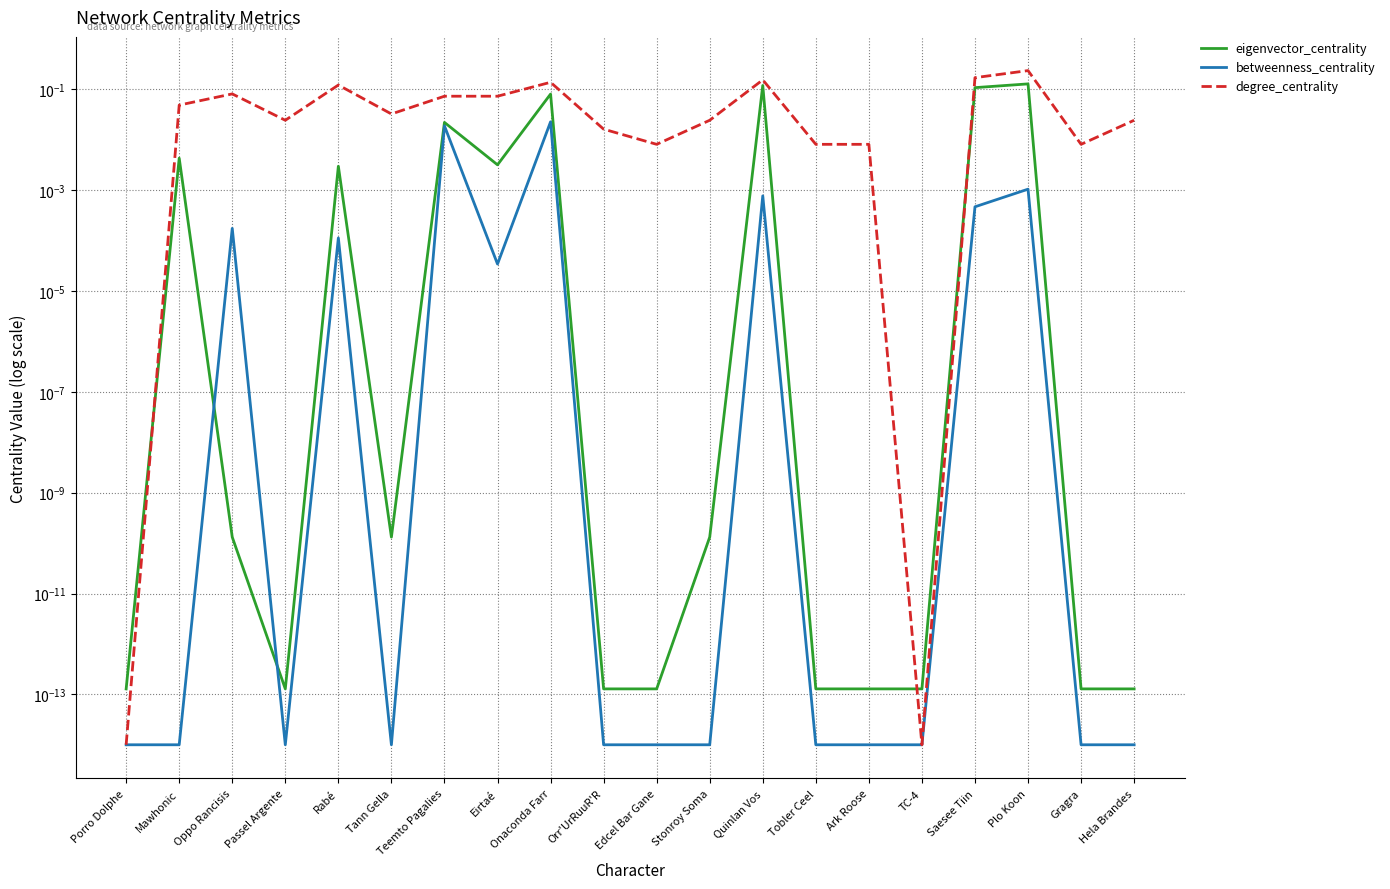

What position from the left is TC-4?

16